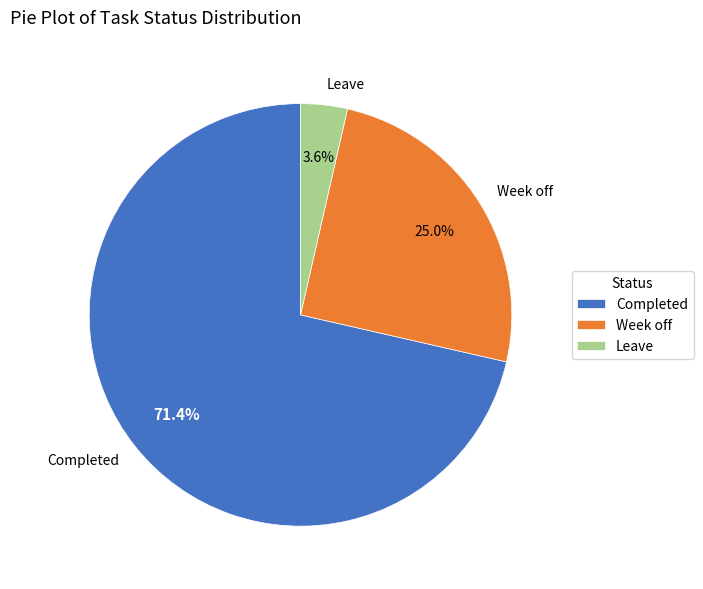

Which has a higher value, Leave or Week off?

Week off